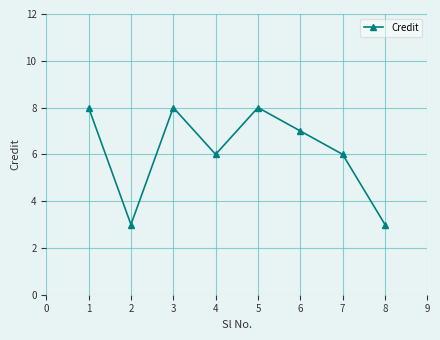

What is the smallest value displayed?

3